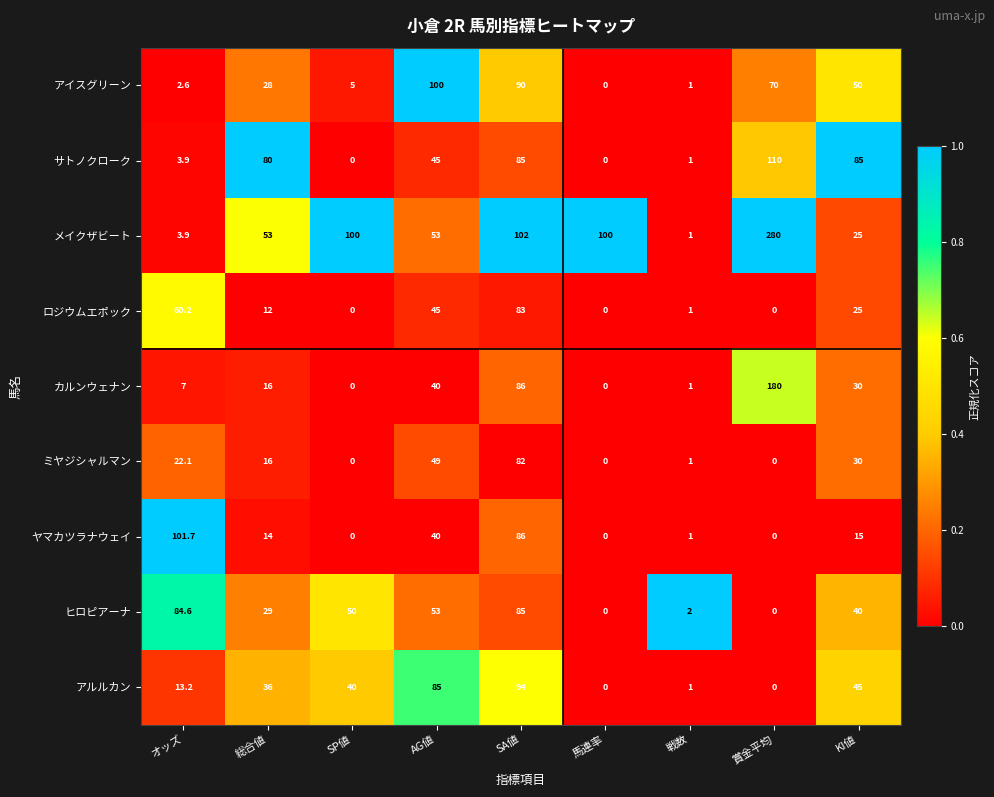

How many positive values does the ヒロピアーナ series have?

7